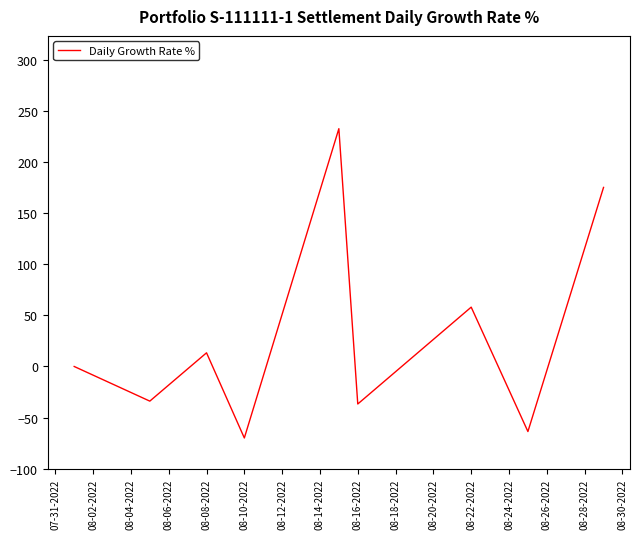

What is the maximum value shown in the chart?

232.6